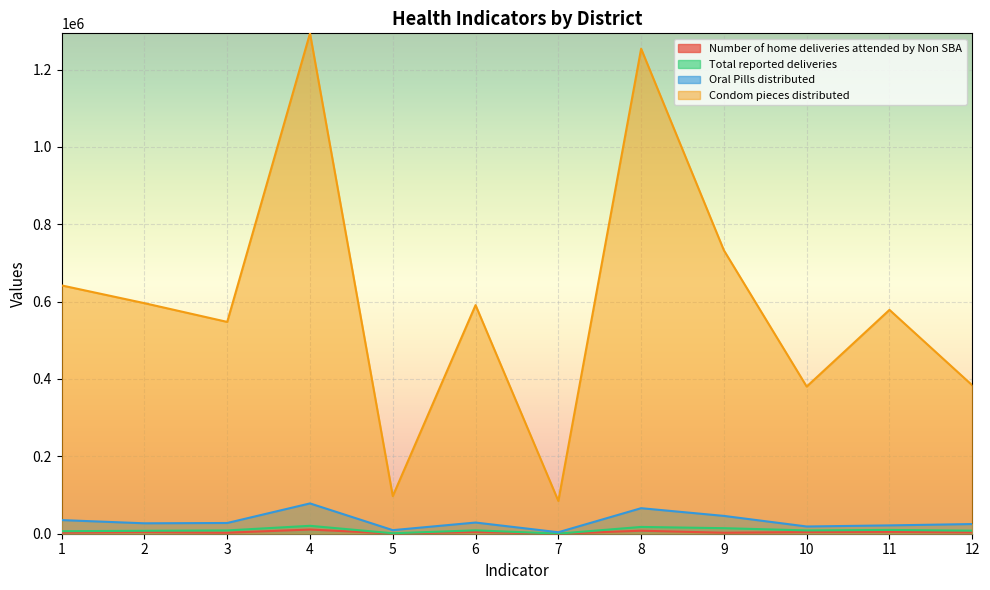

Reading right to left, extract all data points from this chart.

Number of home deliveries attended by Non SBA: 12=3493	11=4830	10=4315	9=2521	8=7741	7=79	6=4598	5=401	4=10782	3=2617	2=4352	1=2855
Total reported deliveries: 12=7941	11=9779	10=8599	9=14324	8=17522	7=264	6=8784	5=1149	4=20443	3=8525	2=7607	1=6497
Oral Pills distributed: 12=24990	11=21541	10=18685	9=46049	8=65983	7=3810	6=28908	5=9224	4=78339	3=27730	2=26935	1=35241
Condom pieces distributed: 12=383694	11=578671	10=380386	9=732505	8=1253709	7=84700	6=590959	5=97247	4=1293490	3=547525	2=595960	1=641829